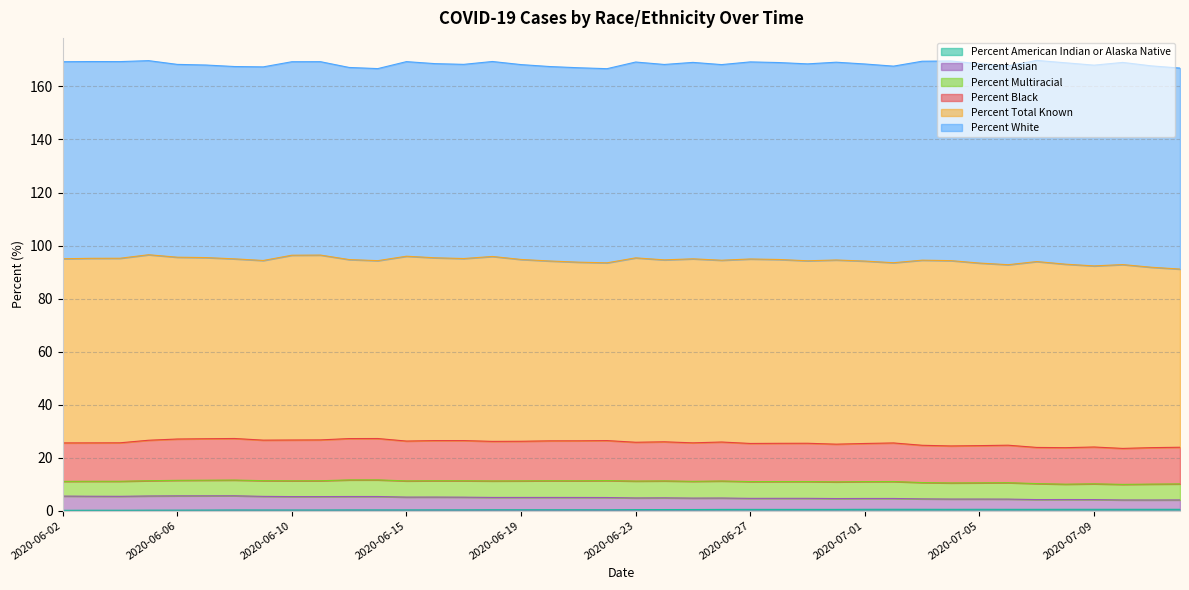

Is it true that Percent American Indian or Alaska Native equals 0.3 at 2020-06-16?

True